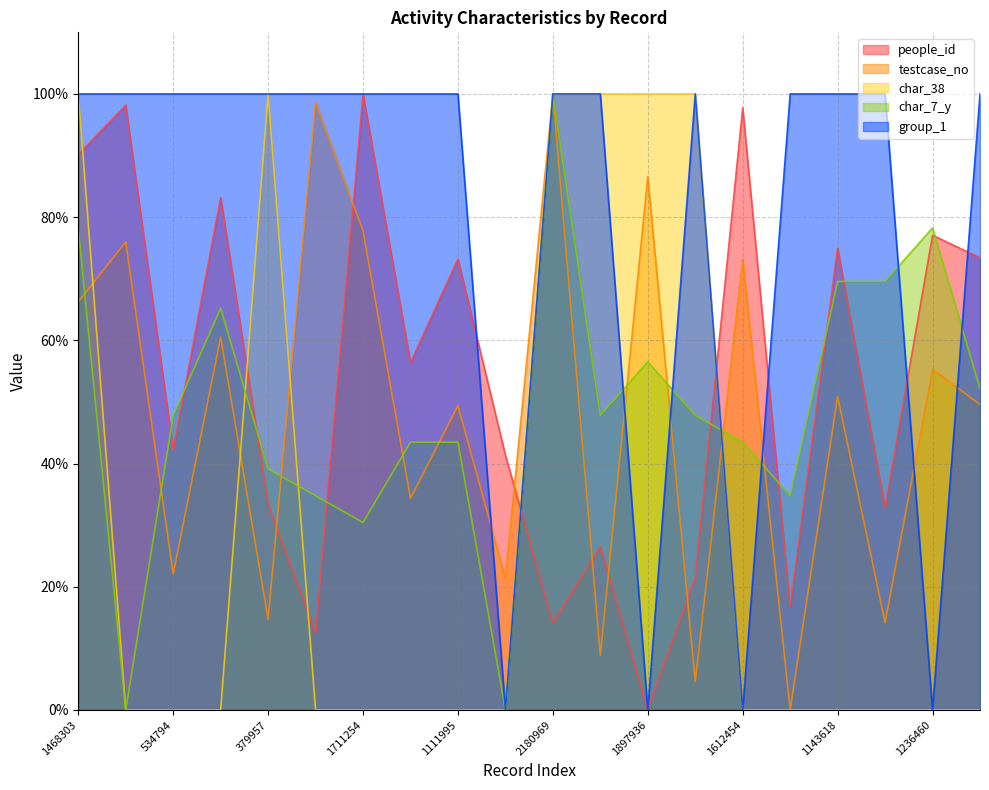

List the series in order of their peak value, highest first.

people_id, testcase_no, char_38, char_7_y, group_1